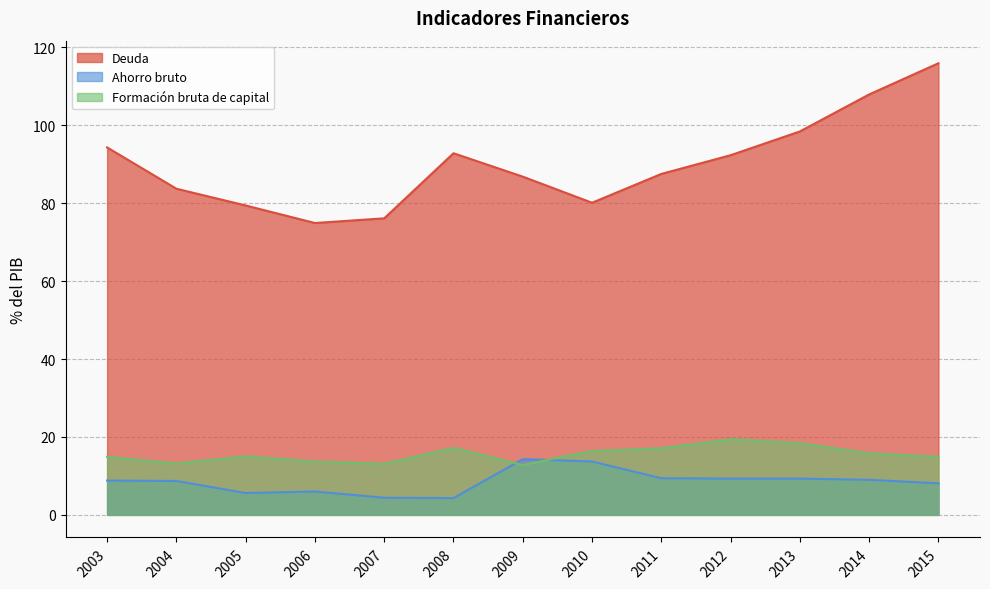

Read the Formación bruta de capital value at 2004.

13.2